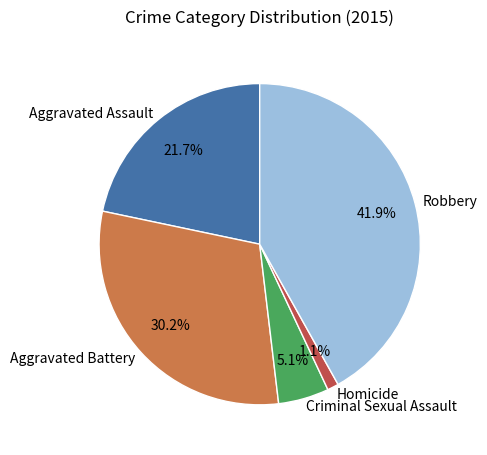

How many segments does this pie chart have?

5